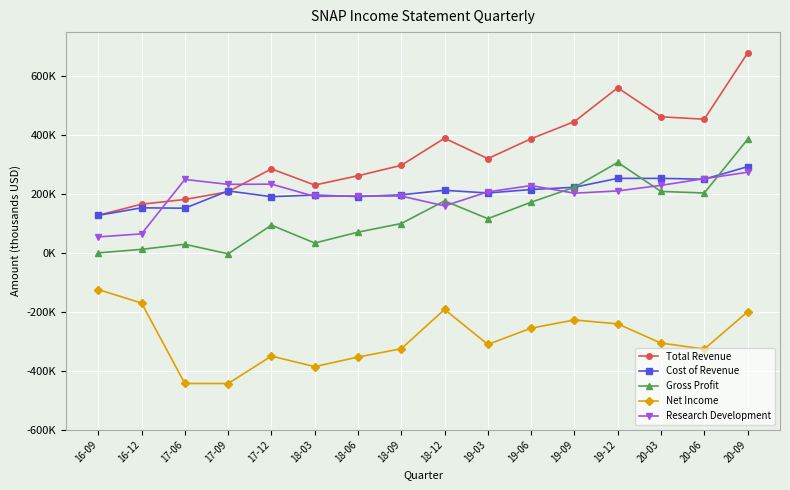

Reading right to left, transcribe all the data shown in this chart.

Total Revenue: 20-09=678.7	20-06=454.2	20-03=462.5	19-12=560.9	19-09=446.2	19-06=388.0	19-03=320.4	18-12=389.8	18-09=297.7	18-06=262.3	18-03=230.7	17-12=285.7	17-09=207.9	17-06=181.7	16-12=165.7	16-09=128.2
Cost of Revenue: 20-09=293.1	20-06=250.5	20-03=253.4	19-12=253.4	19-09=223.1	19-06=215.5	19-03=203.8	18-12=212.9	18-09=197.6	18-06=191.6	18-03=196.8	17-12=191.2	17-09=210.7	17-06=152.1	16-12=153.4	16-09=127.8
Gross Profit: 20-09=385.6	20-06=203.7	20-03=209.1	19-12=307.5	19-09=223.1	19-06=172.5	19-03=116.6	18-12=176.9	18-09=100.1	18-06=70.7	18-03=33.9	17-12=94.5	17-09=-2.8	17-06=29.6	16-12=12.4	16-09=0.4
Net Income: 20-09=-199.9	20-06=-326.0	20-03=-305.9	19-12=-240.7	19-09=-227.4	19-06=-255.2	19-03=-310.4	18-12=-191.7	18-09=-325.1	18-06=-353.3	18-03=-385.8	17-12=-350.0	17-09=-443.2	17-06=-443.1	16-12=-169.9	16-09=-124.2
Research Development: 20-09=274.1	20-06=252.4	20-03=229.7	19-12=210.8	19-09=203.0	19-06=229.0	19-03=207.5	18-12=159.9	18-09=193.3	18-06=193.8	18-03=192.2	17-12=233.8	17-09=233.0	17-06=249.8	16-12=65.0	16-09=54.6